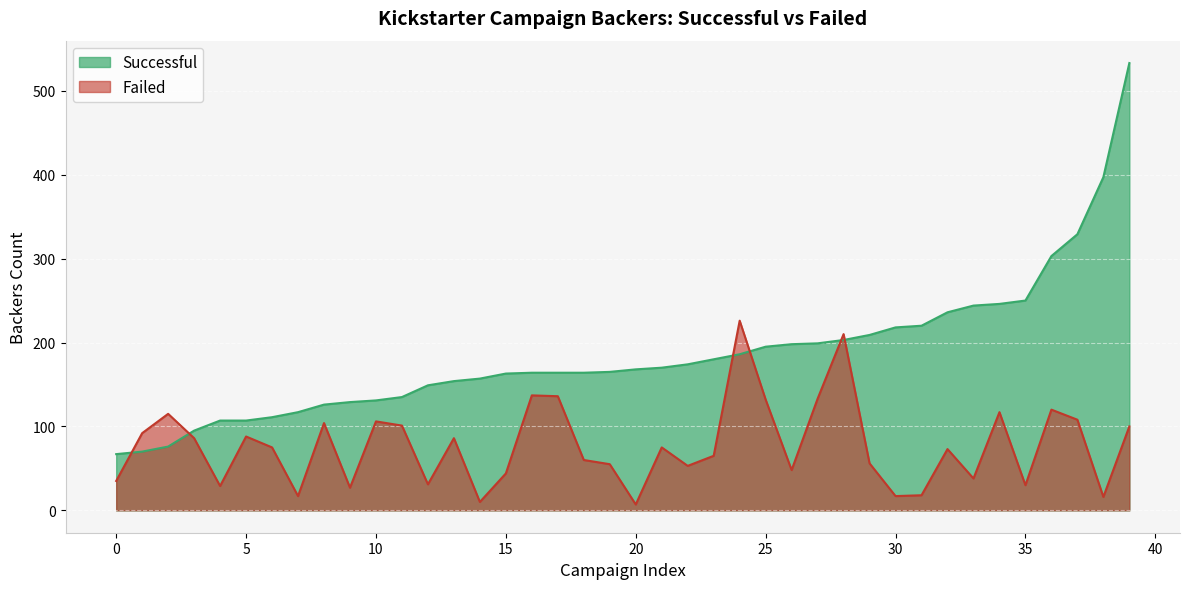

How many times do Failed and Successful cross each other?

6